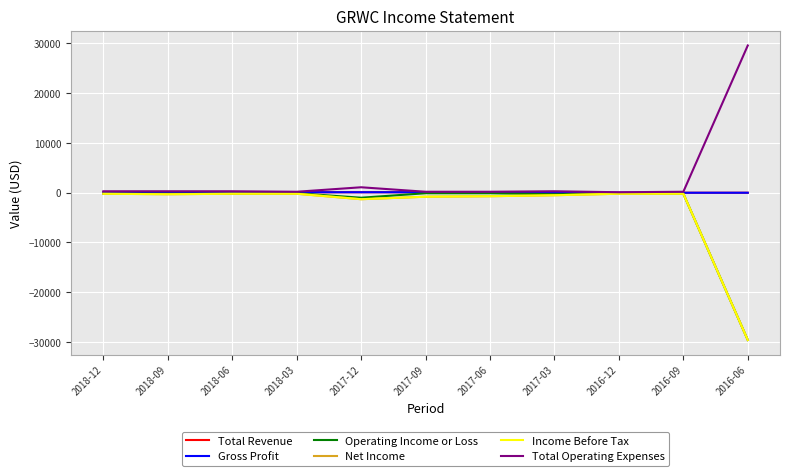

Does the chart display data point markers on the line(s)?

No